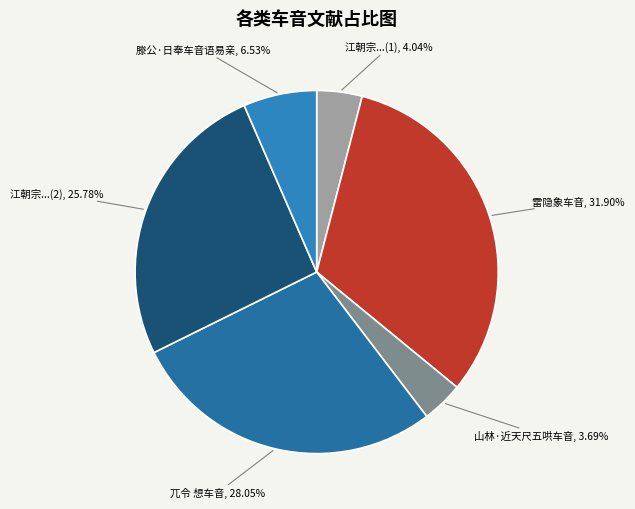

How many slices are in this pie chart?

6